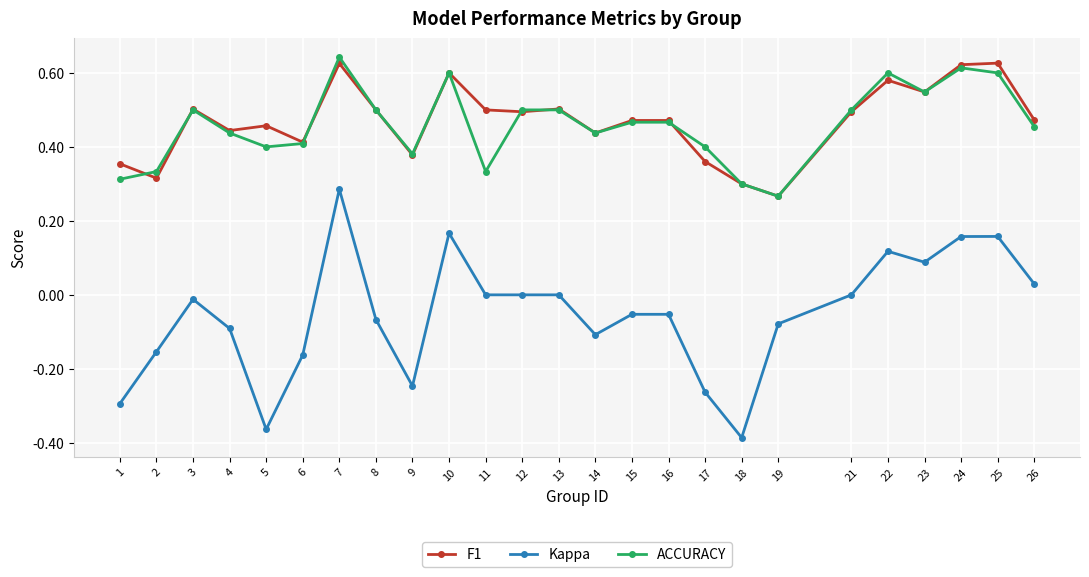

Which category has the lowest value in the ACCURACY series?

19